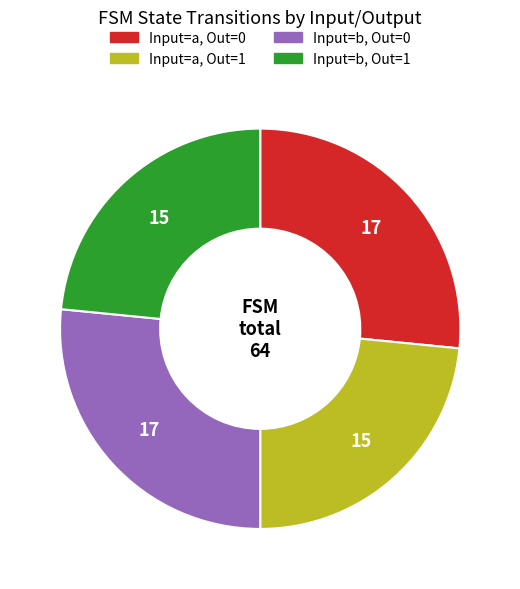

Is there any slice that represents more than half of the pie?

No